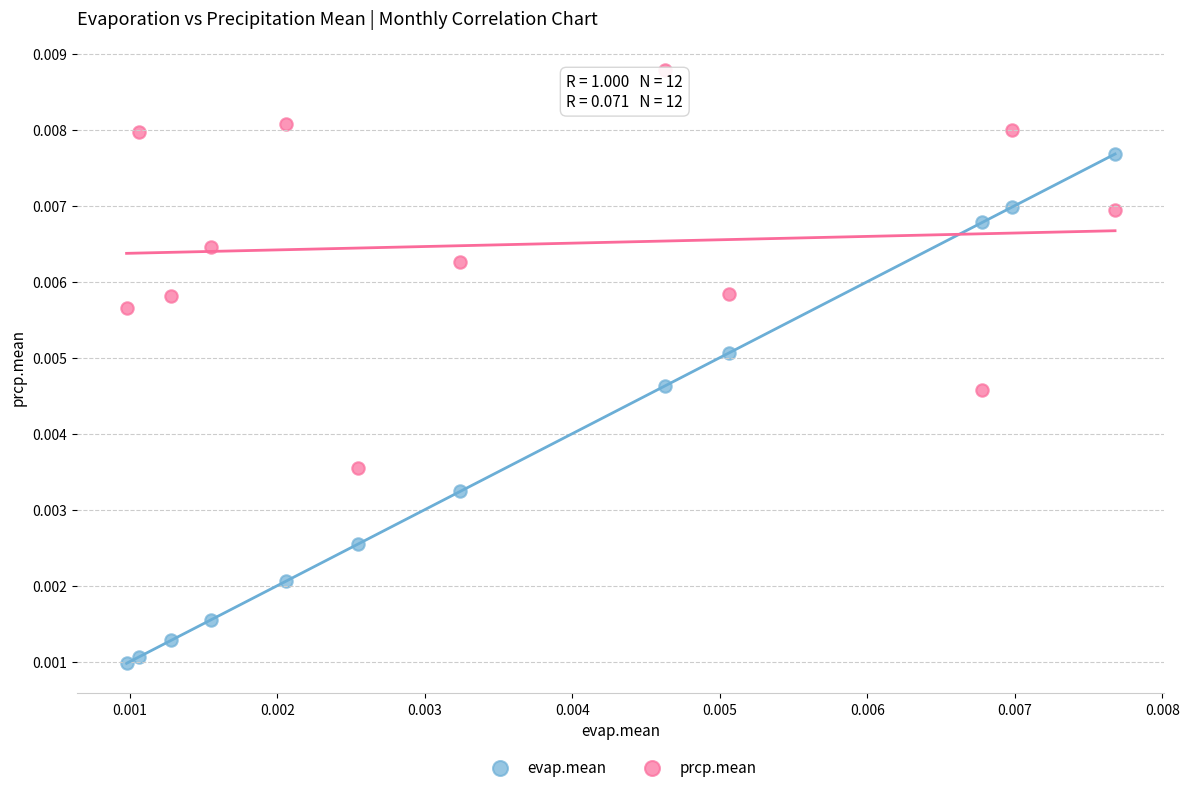

Which series reaches the minimum Y coordinate?

evap.mean